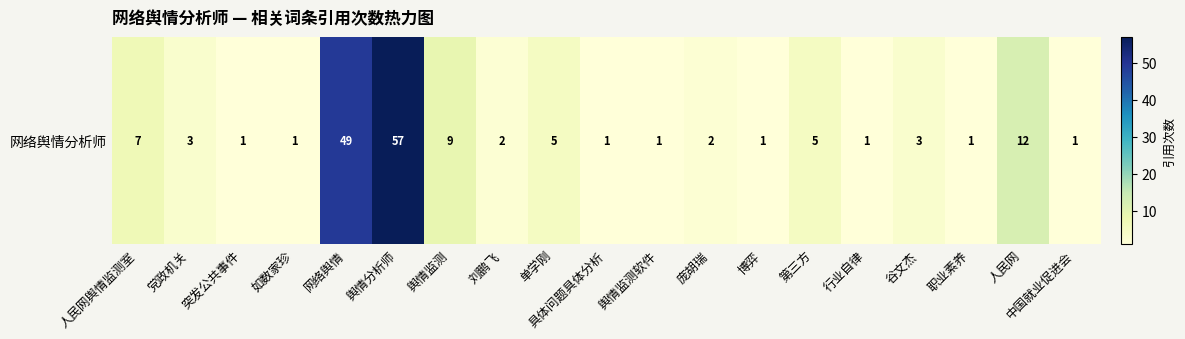

Which label corresponds to the smallest value in the chart?

突发公共事件